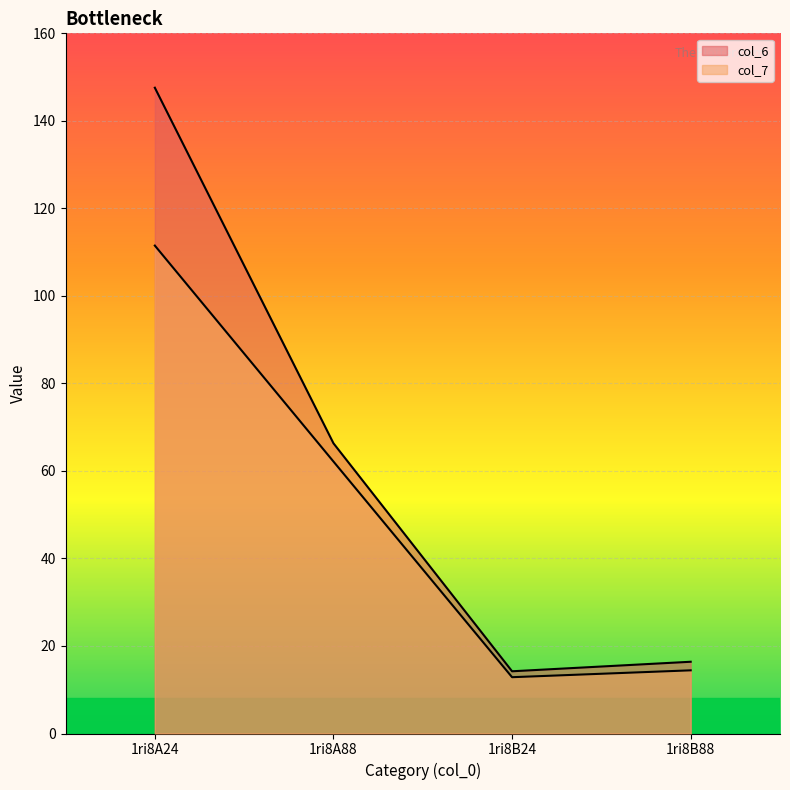

At which category is the sum across all series the highest?

1ri8A24